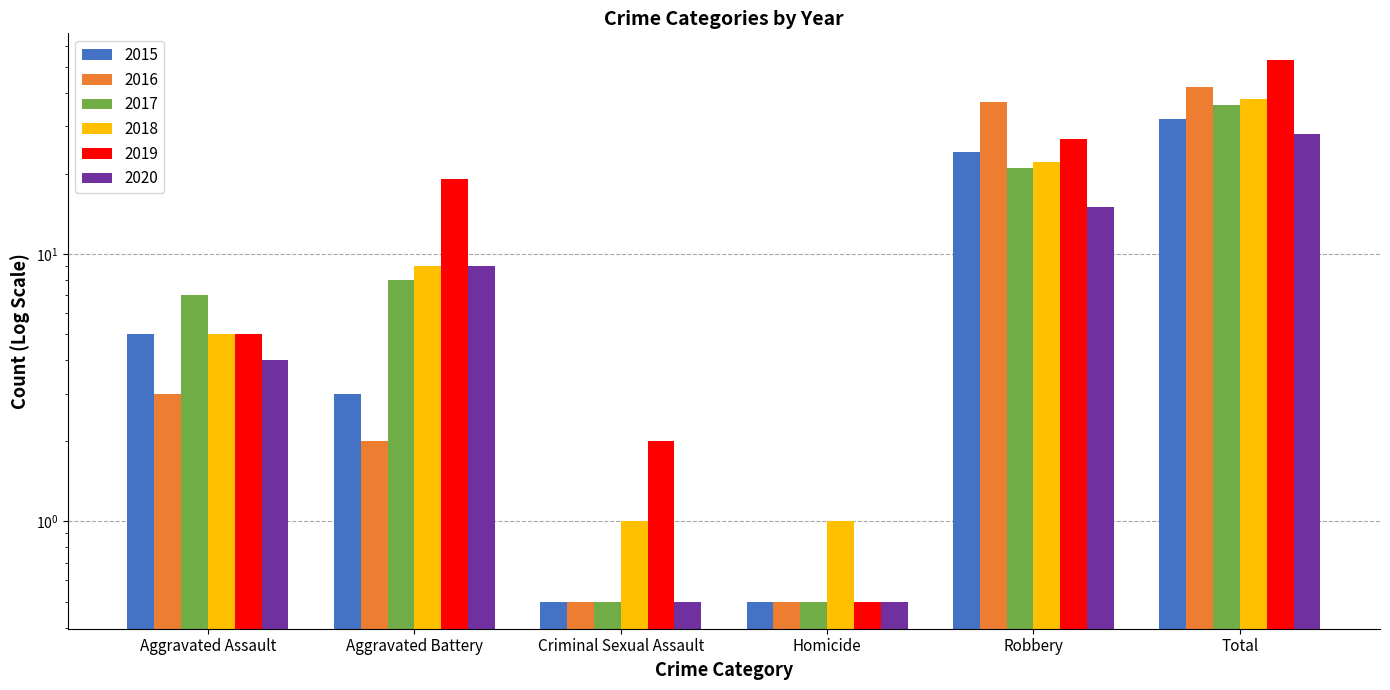

Reading left to right, extract all data points from this chart.

2015: 5.0	3.0	0.5	0.5	24.0	32.0
2016: 3.0	2.0	0.5	0.5	37.0	42.0
2017: 7.0	8.0	0.5	0.5	21.0	36.0
2018: 5.0	9.0	1.0	1.0	22.0	38.0
2019: 5.0	19.0	2.0	0.5	27.0	53.0
2020: 4.0	9.0	0.5	0.5	15.0	28.0